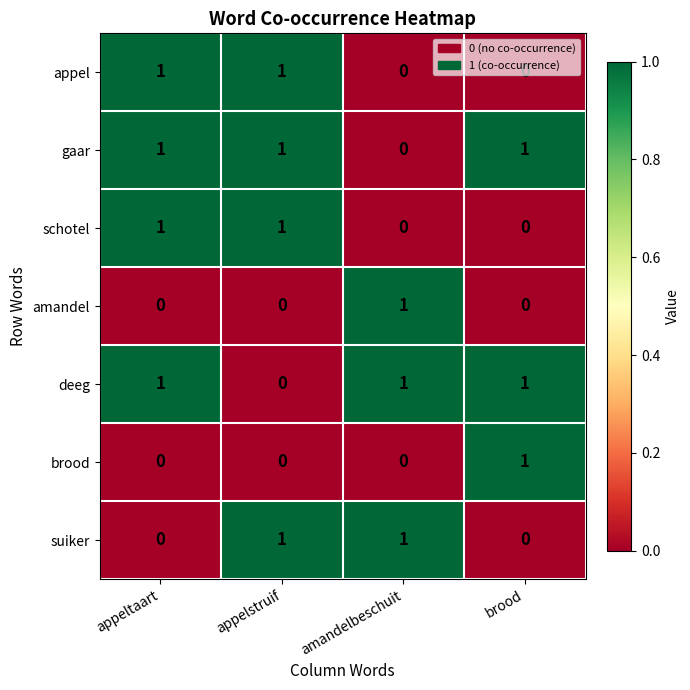

At how many categories does at least one series exceed 0?

4